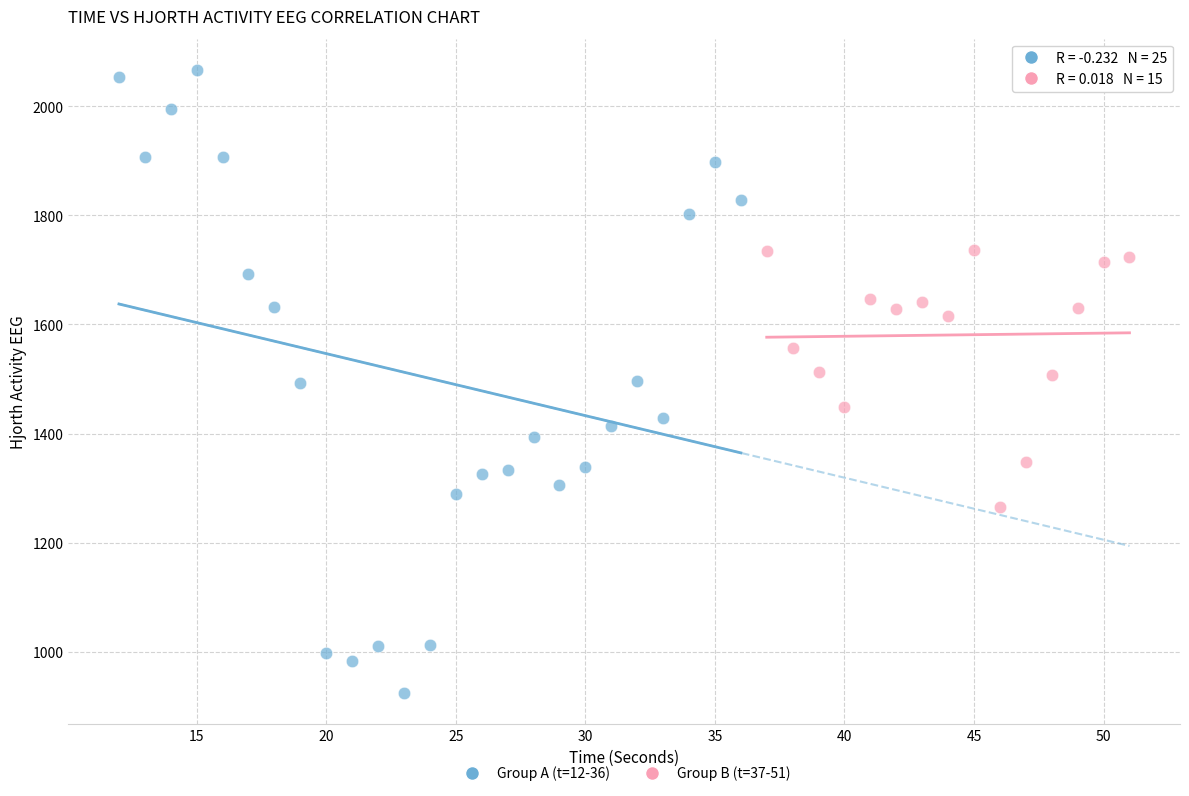

What are all the series names shown in the legend?

Group A (t=12-36), Group B (t=37-51)